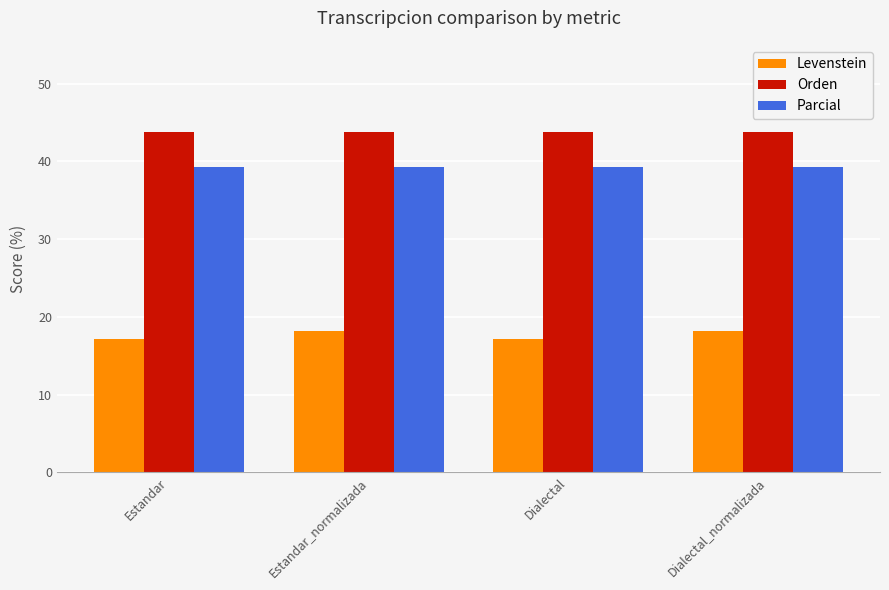

Reading left to right, extract all data points from this chart.

Levenstein: Estandar=17.1	Estandar_normalizada=18.2	Dialectal=17.1	Dialectal_normalizada=18.2
Orden: Estandar=43.8	Estandar_normalizada=43.8	Dialectal=43.8	Dialectal_normalizada=43.8
Parcial: Estandar=39.3	Estandar_normalizada=39.3	Dialectal=39.3	Dialectal_normalizada=39.3